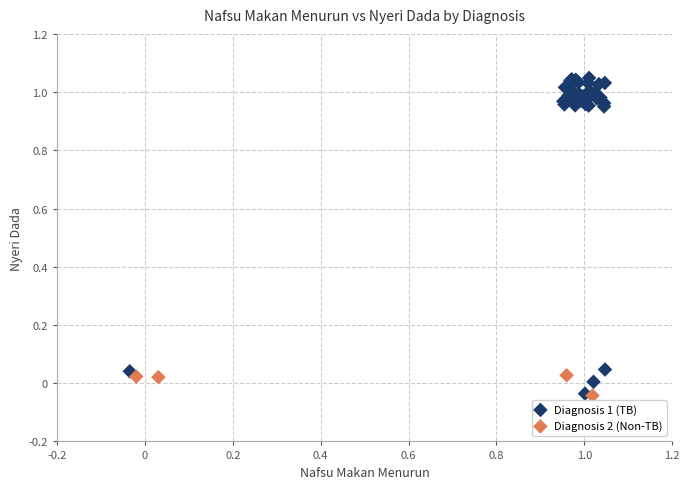

Which series reaches the maximum Y coordinate?

Diagnosis 1 (TB)